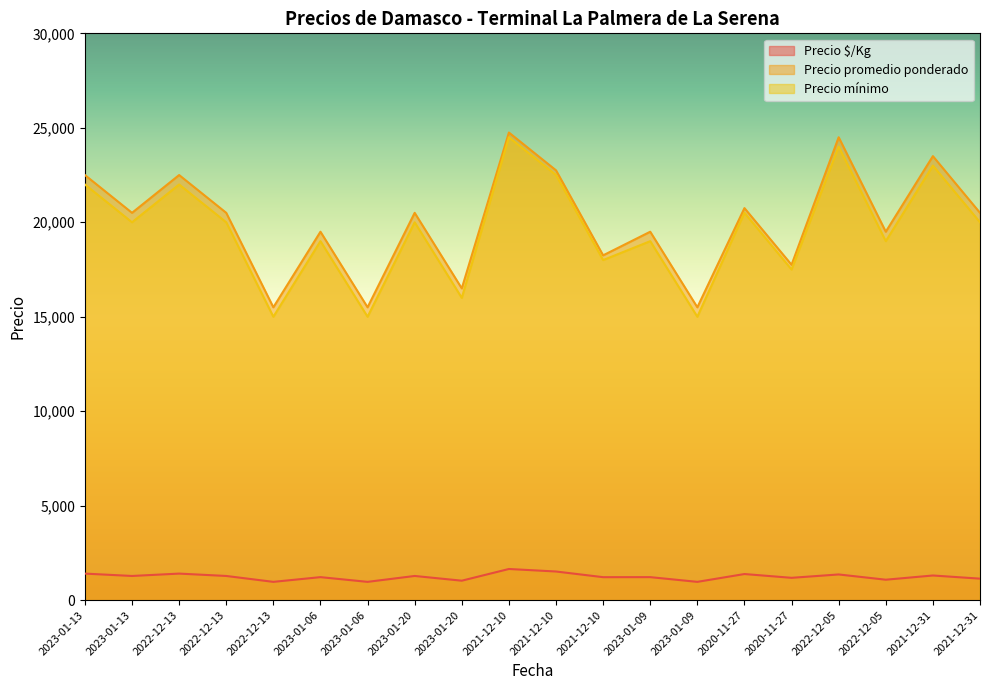

What is the total value across all series at 2023-01-20?

41781